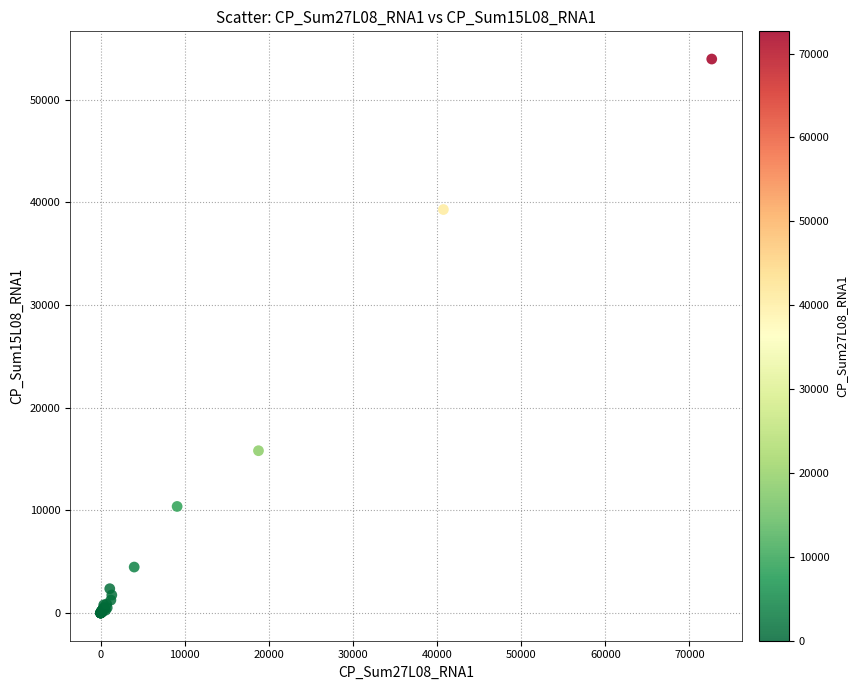

What Y value in the scatter plot is closest to 26973?

15806.0